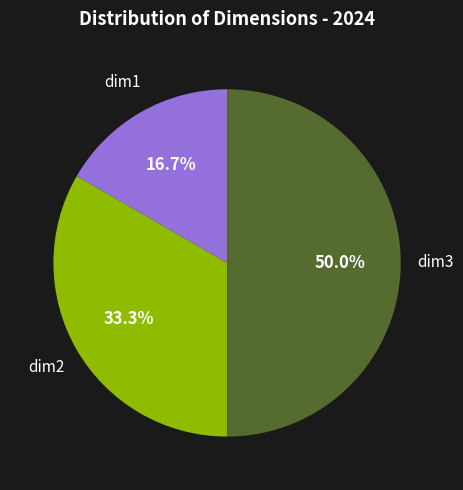

Is there any slice that represents more than half of the pie?

No